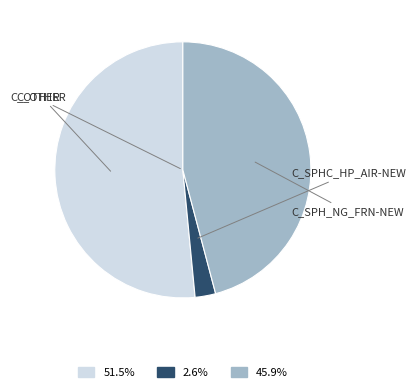

Which category has the biggest portion of the pie?

C_OTHER